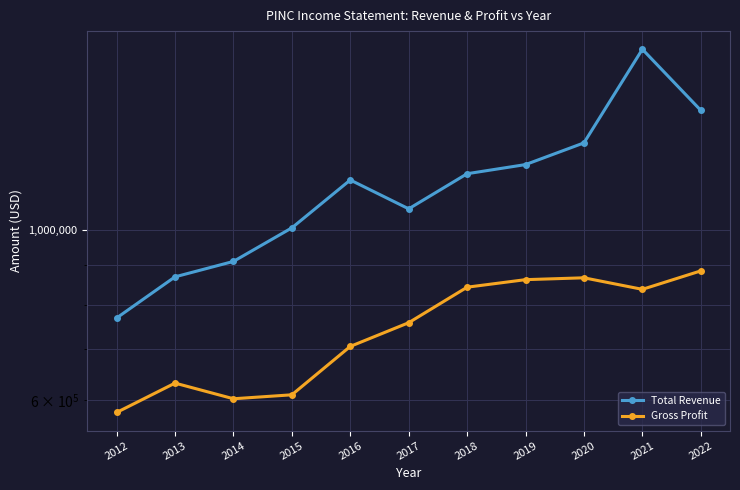

Is this an area chart (filled region under the line)?

No